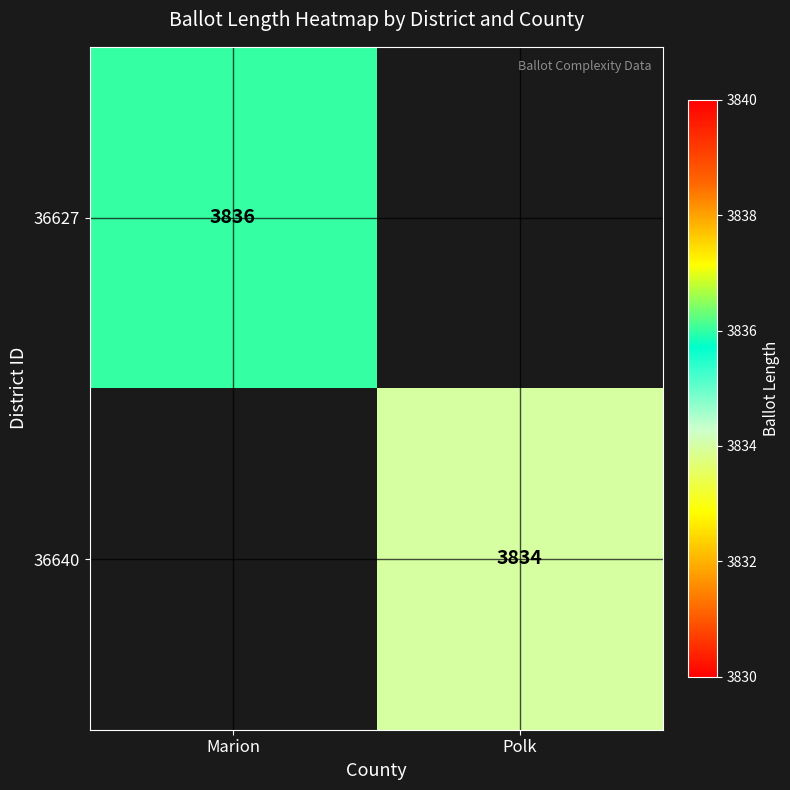

The 36627 series shows 6803 at Marion. True or false?

False